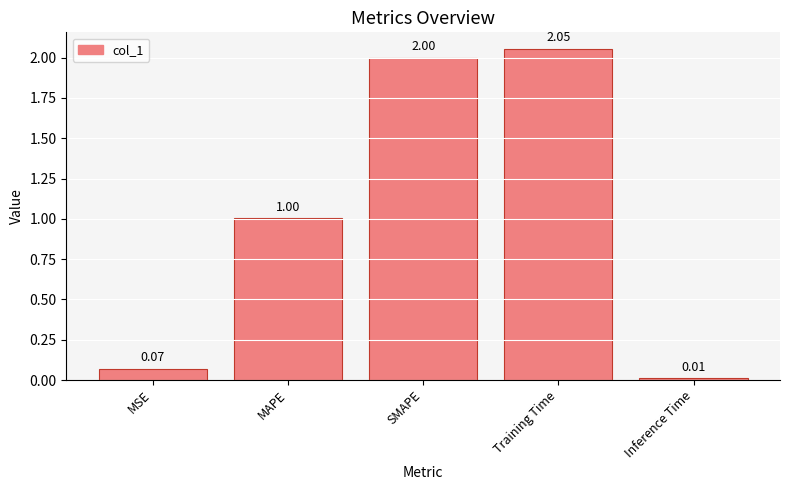

At which label is the value closest to 1?

MAPE